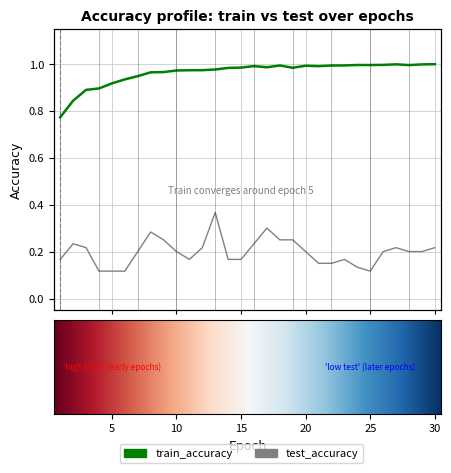

What is the value of the test_accuracy point at the 24th from the left?

0.1